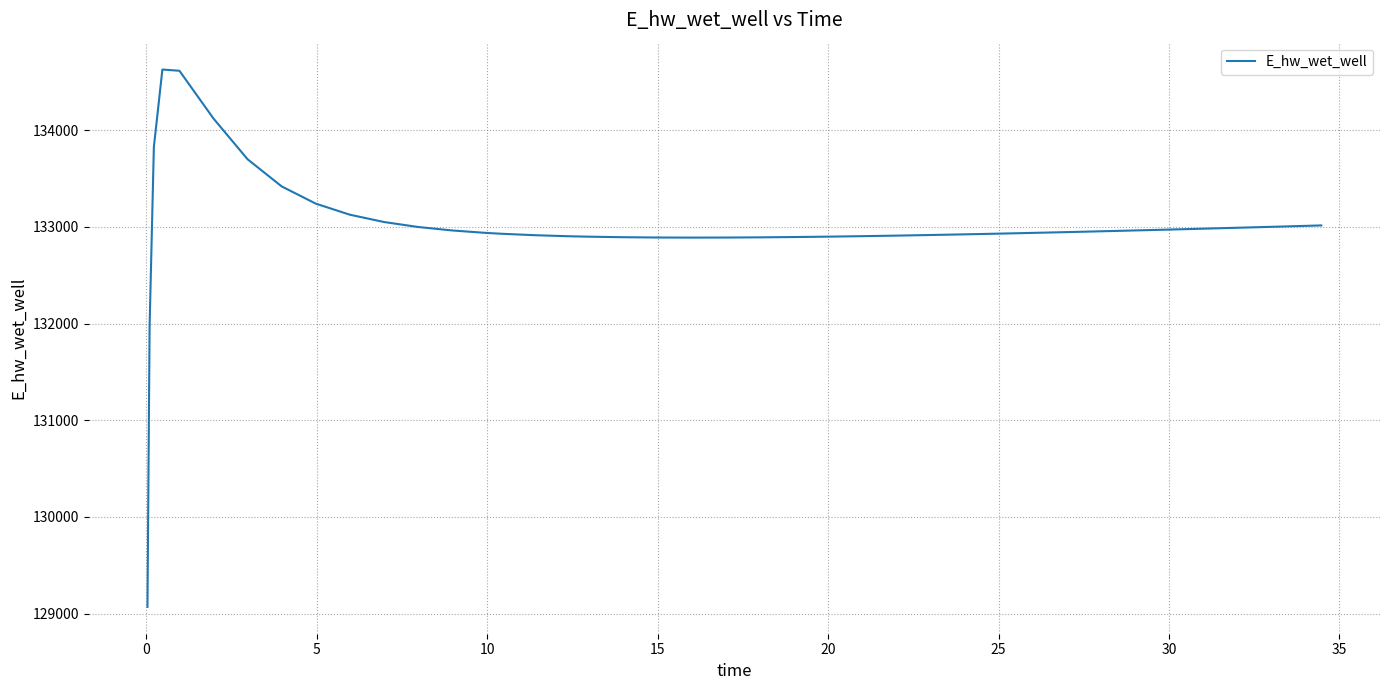

What is the difference between the maximum and minimum values?

5557.6